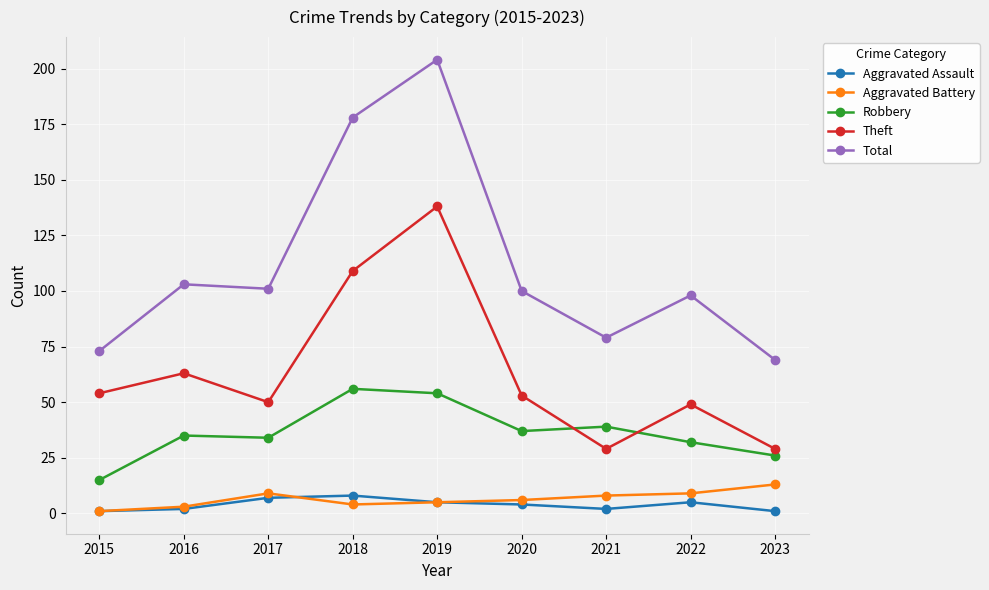

Does the chart display data point markers on the line(s)?

Yes